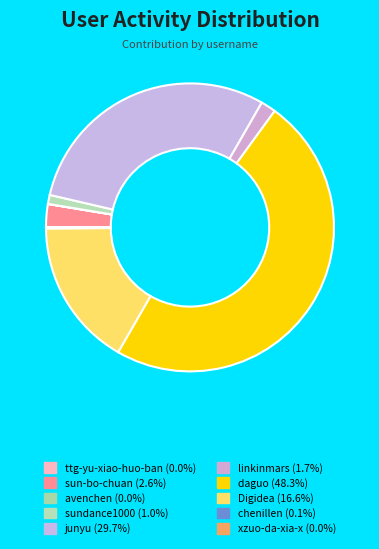

To the nearest percent, what is the difference between the largest and smallest slice percentages?

48%